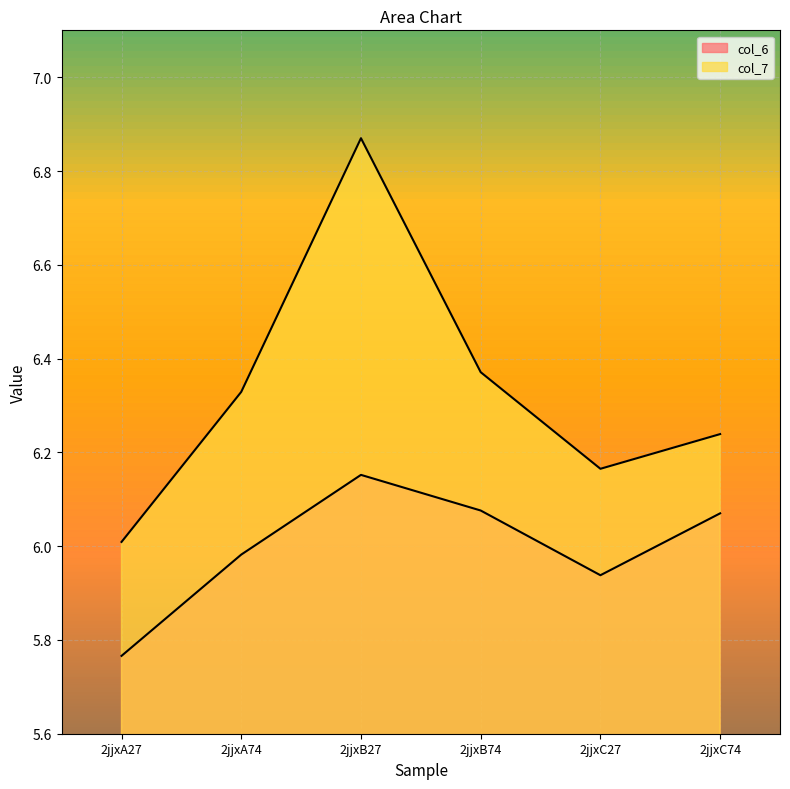

Count the number of categories in the chart.

6